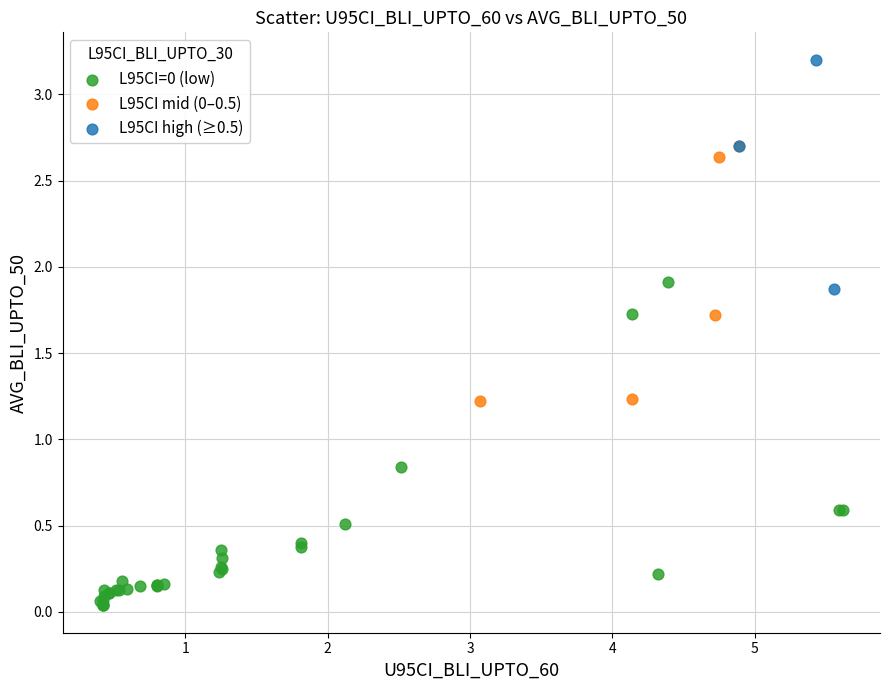

Which series contains the highest Y value?

L95CI high (≥0.5)